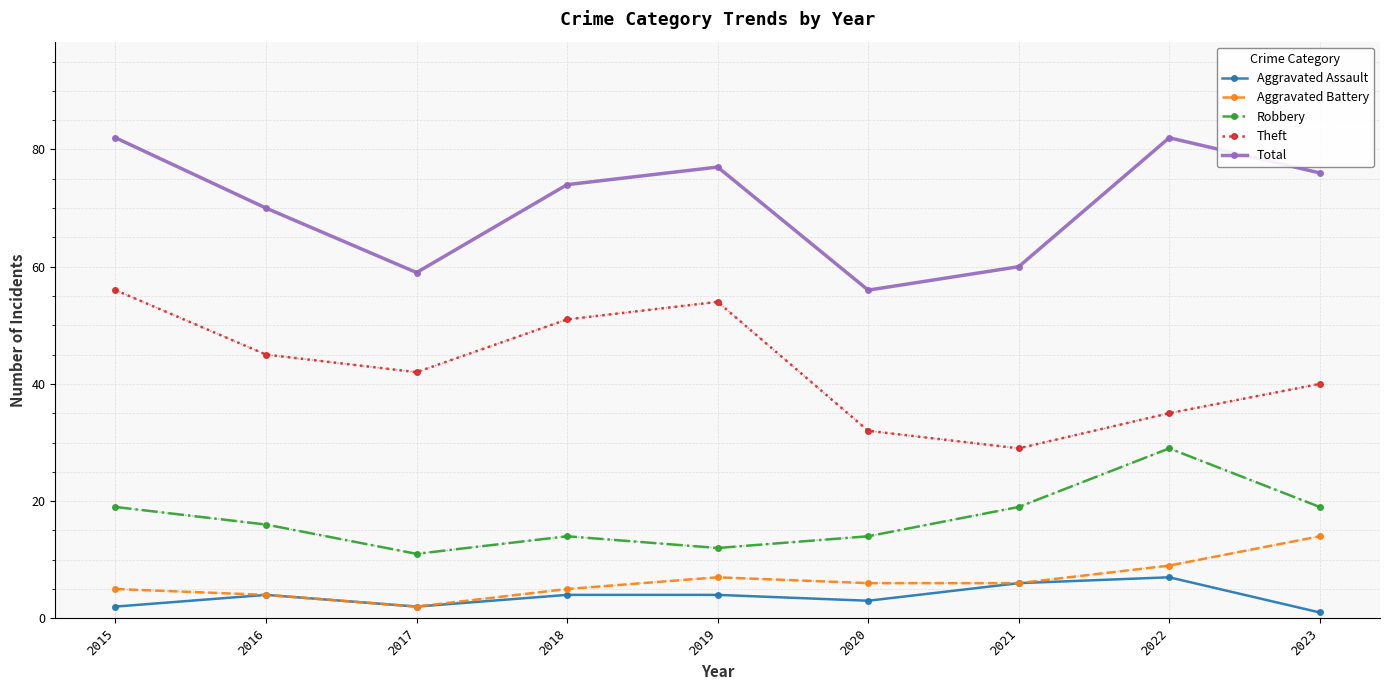

Is the value of Total at 2015 greater than the value of Aggravated Battery at 2017?

Yes